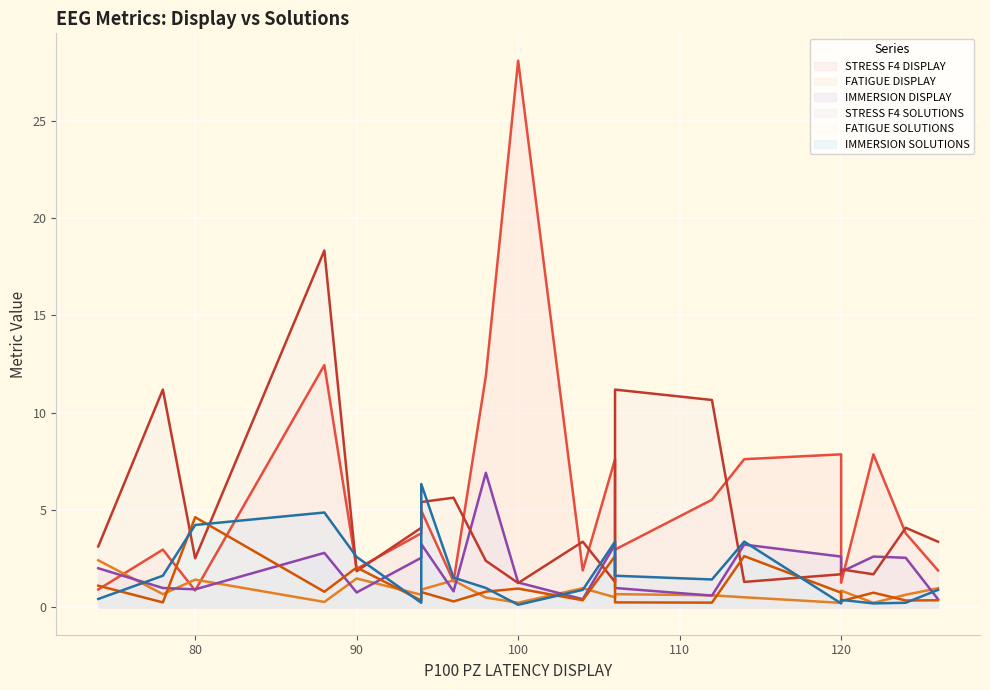

Which series has the largest range (max minus min)?

STRESS F4 DISPLAY